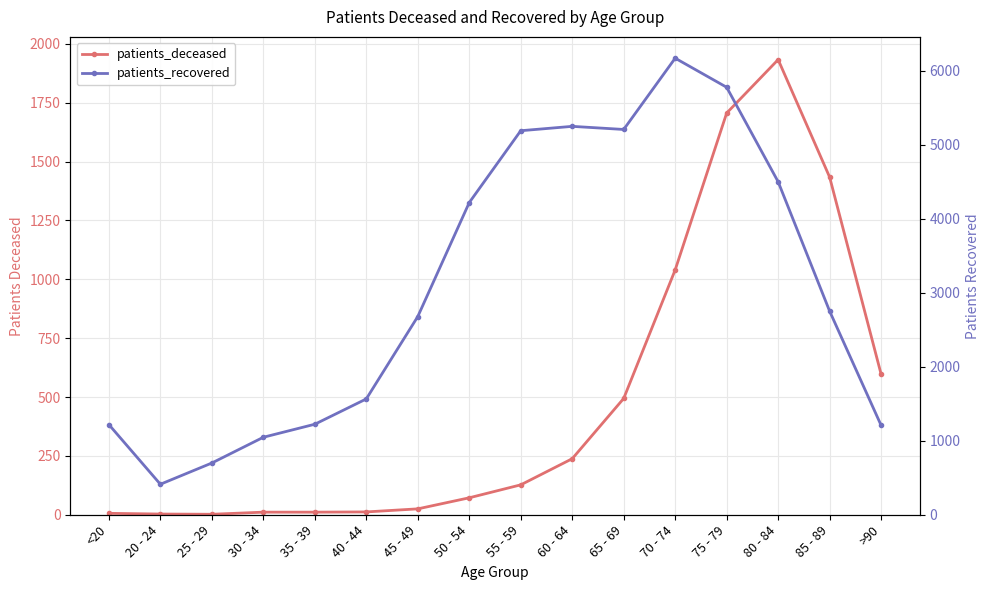

True or false: patients_recovered has more than 2 points higher than both neighbors.

False